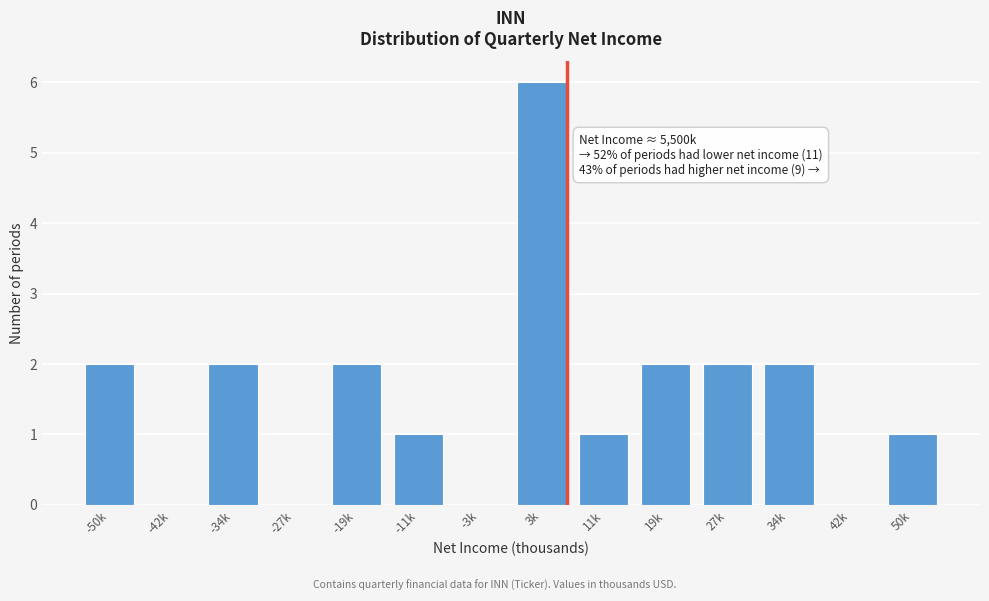

Reading left to right, extract all data points from this chart.

-50k=2	-42k=0	-34k=2	-27k=0	-19k=2	-11k=1	-3k=0	3k=6	11k=1	19k=2	27k=2	34k=2	42k=0	50k=1